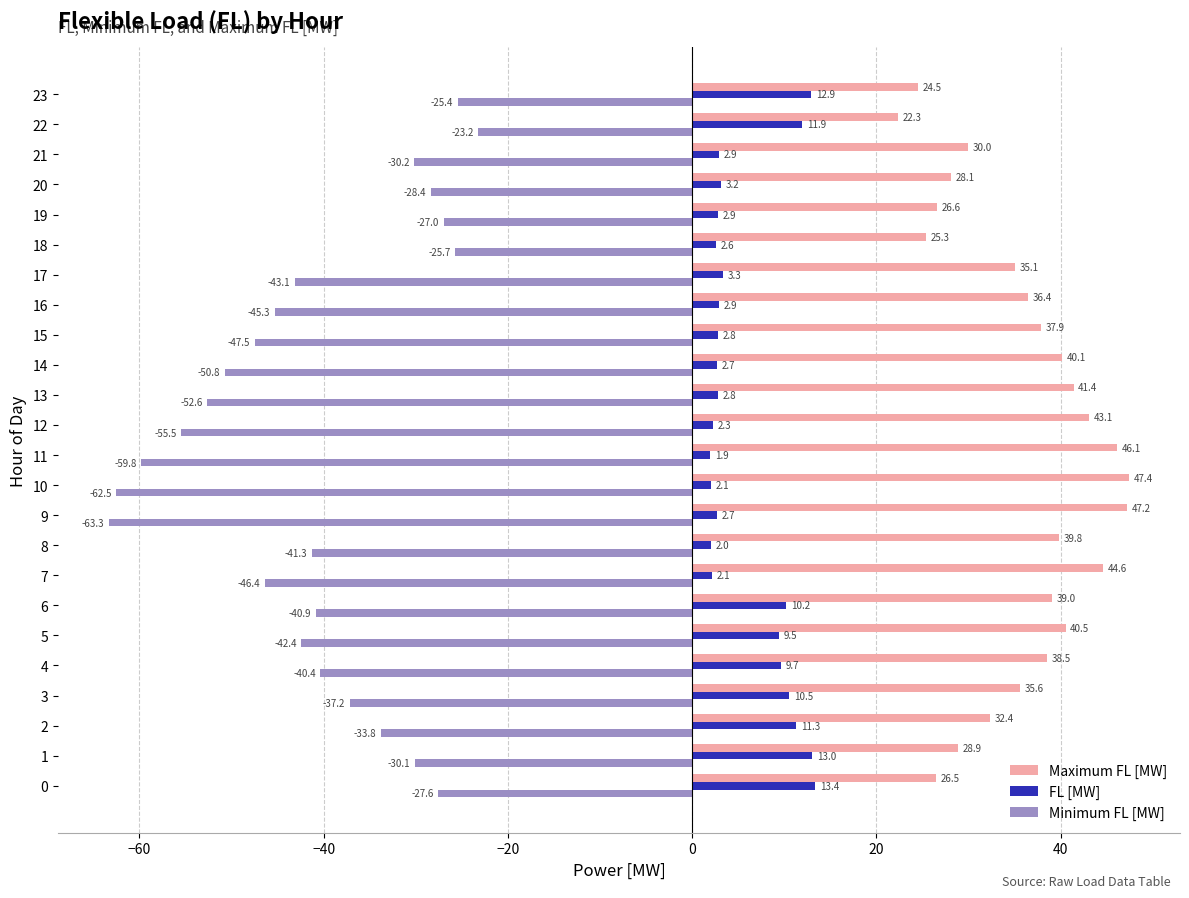

What is the sum of the Minimum FL [MW] values at 17 and 10?

-105.6